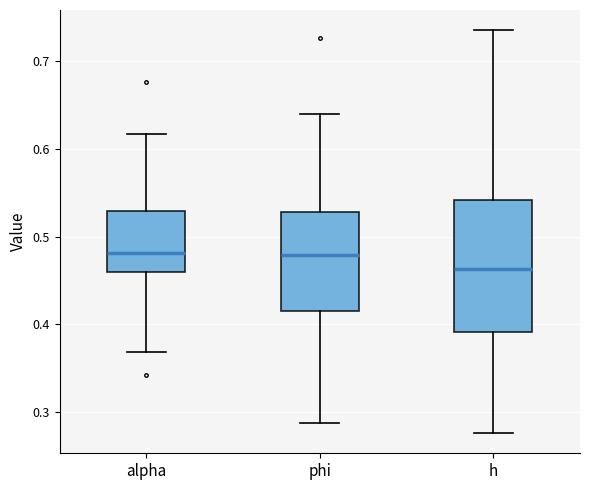

Reading left to right, read every box against the y-axis: the position of its median line, the range the box covers, and the ends of its whiskers. The values are not printed on the chart, so give them approximately, as read against the axis.

alpha: median 0.48, box 0.46 to 0.53, whiskers 0.37 to 0.62
phi: median 0.48, box 0.42 to 0.53, whiskers 0.29 to 0.64
h: median 0.46, box 0.39 to 0.54, whiskers 0.28 to 0.74